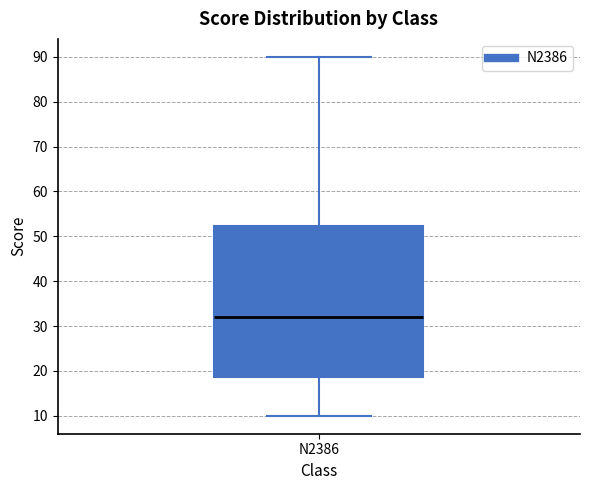

Transcribe this box plot: give where the median line is, the range the box spans, and where the two whiskers end, as read against the y-axis. The values are not printed on the chart, so give them approximately, as read against the axis.

median 32, box 19 to 52, whiskers 10 to 90